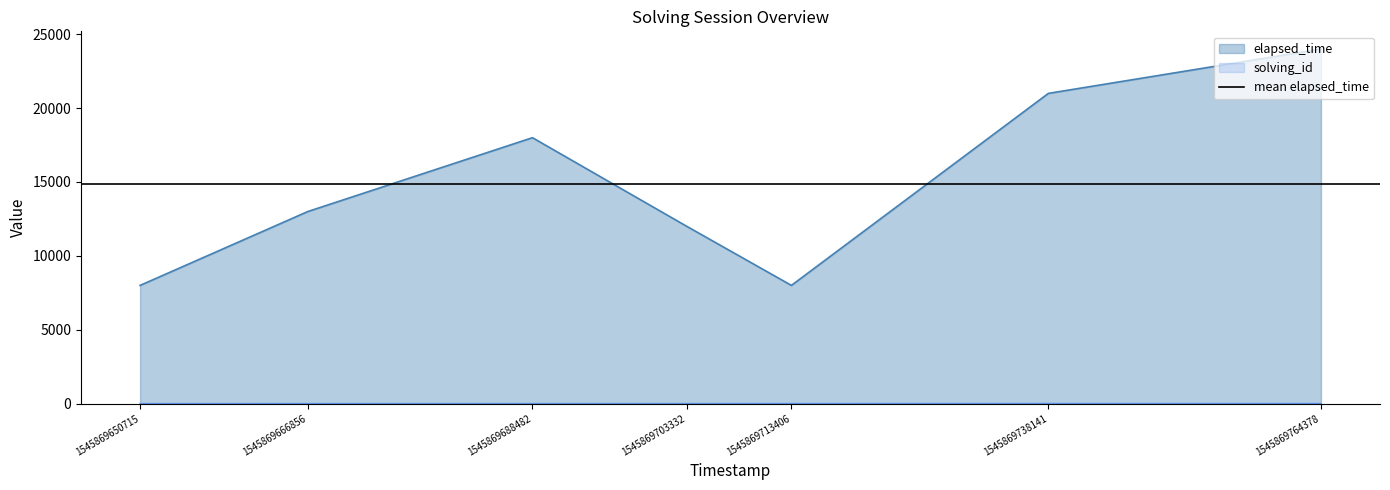

True or false: solving_id and elapsed_time intersect in this chart.

False